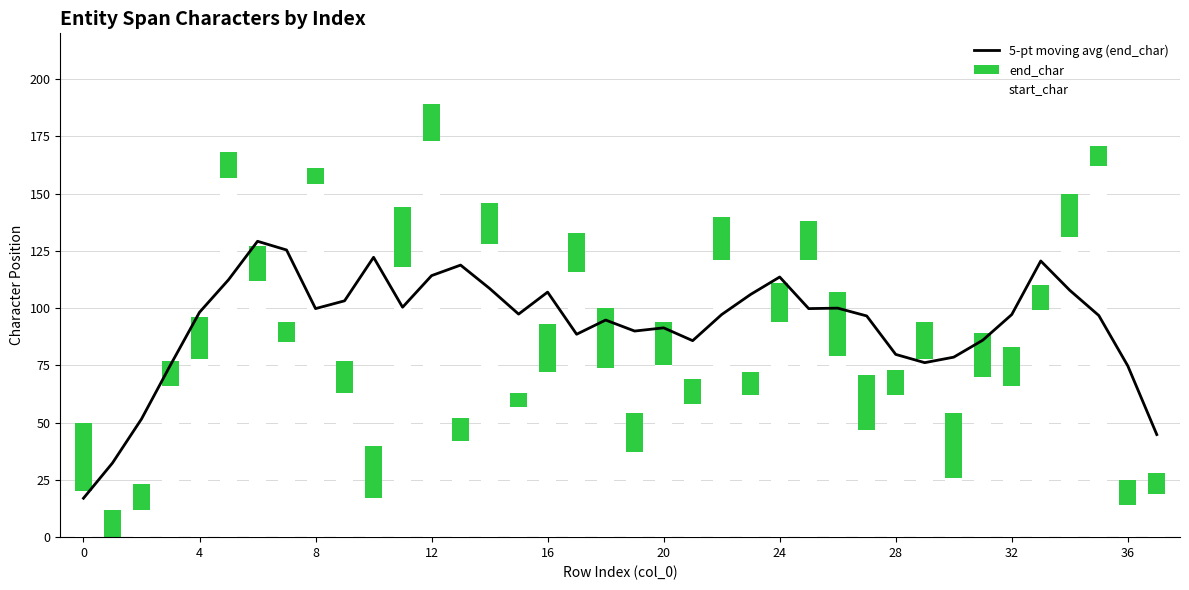

Is it true that end_char equals 98.2 at 28?

False